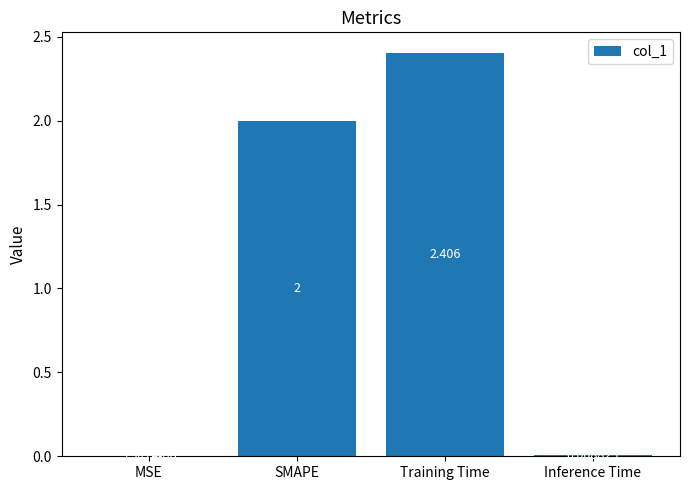

Which label corresponds to the largest value in the chart?

Training Time